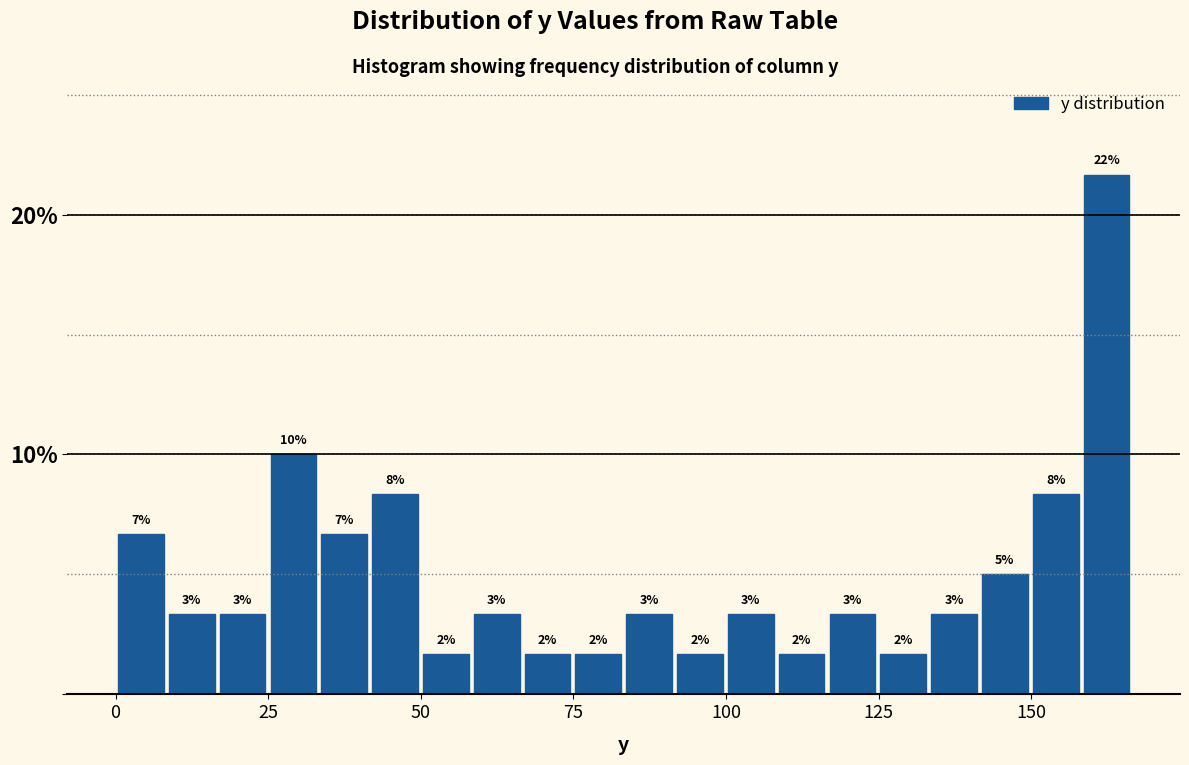

Read against the x-axis, roughly where is the centre of the tallest bar?

160